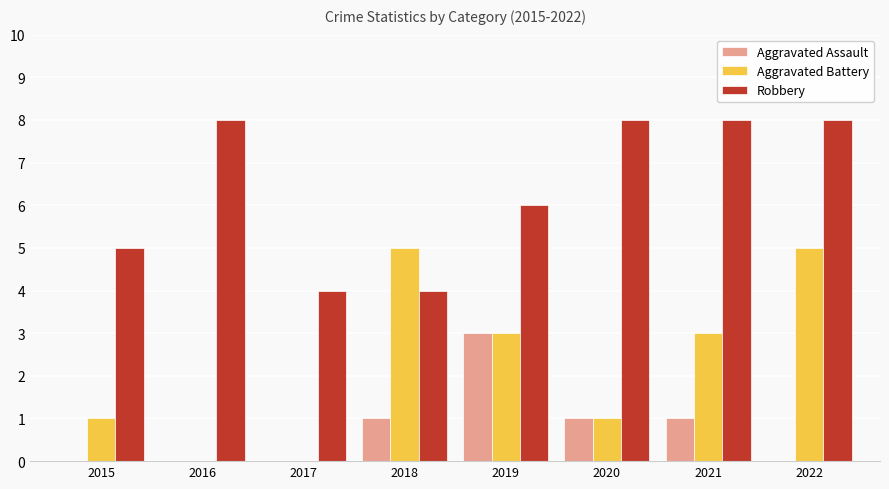

Reading right to left, what are all the values shown in this chart?

Aggravated Assault: 2022=0	2021=1	2020=1	2019=3	2018=1	2017=0	2016=0	2015=0
Aggravated Battery: 2022=5	2021=3	2020=1	2019=3	2018=5	2017=0	2016=0	2015=1
Robbery: 2022=8	2021=8	2020=8	2019=6	2018=4	2017=4	2016=8	2015=5